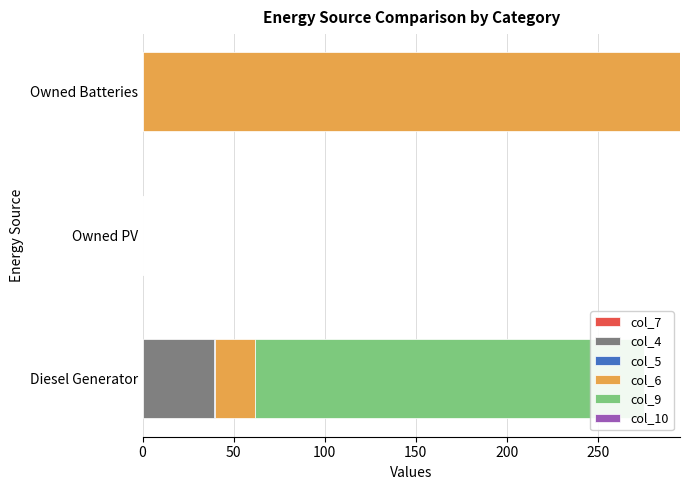

Is it true that col_9 equals 0.0 at 50?

True